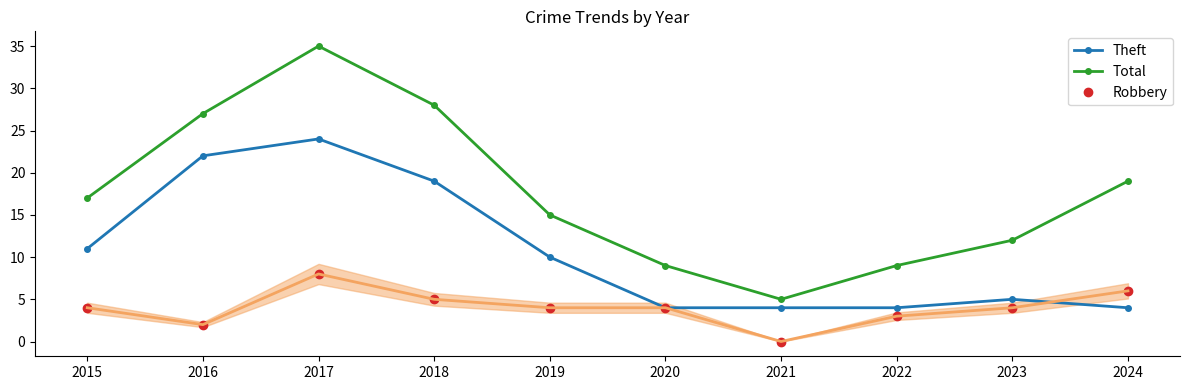

What is the value of the Total point at the 8th from the left?

9